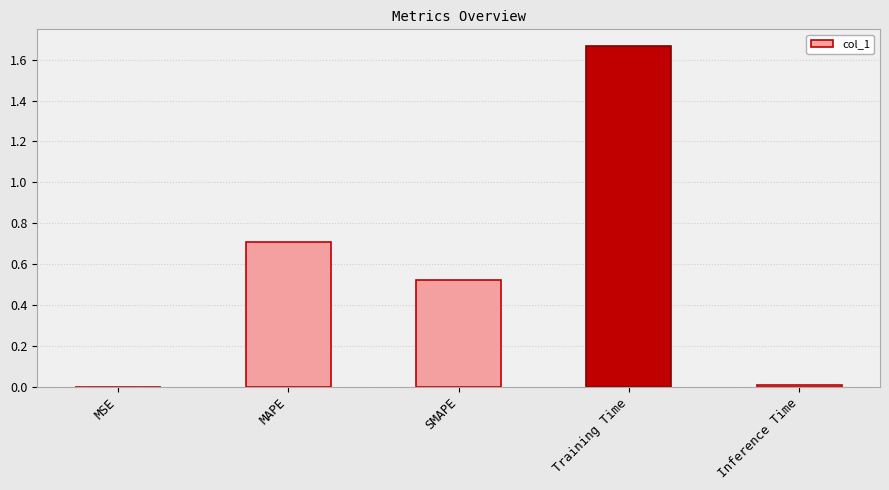

At which category does the chart reach its peak across all series?

Training Time